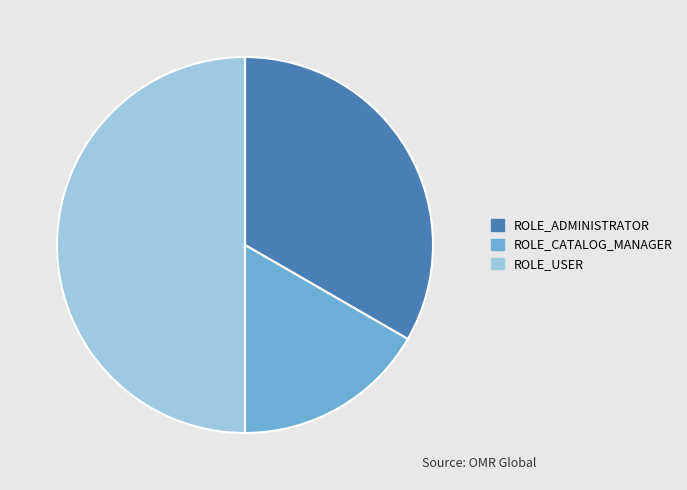

Is it true that ROLE_USER is 35% of the pie?

False